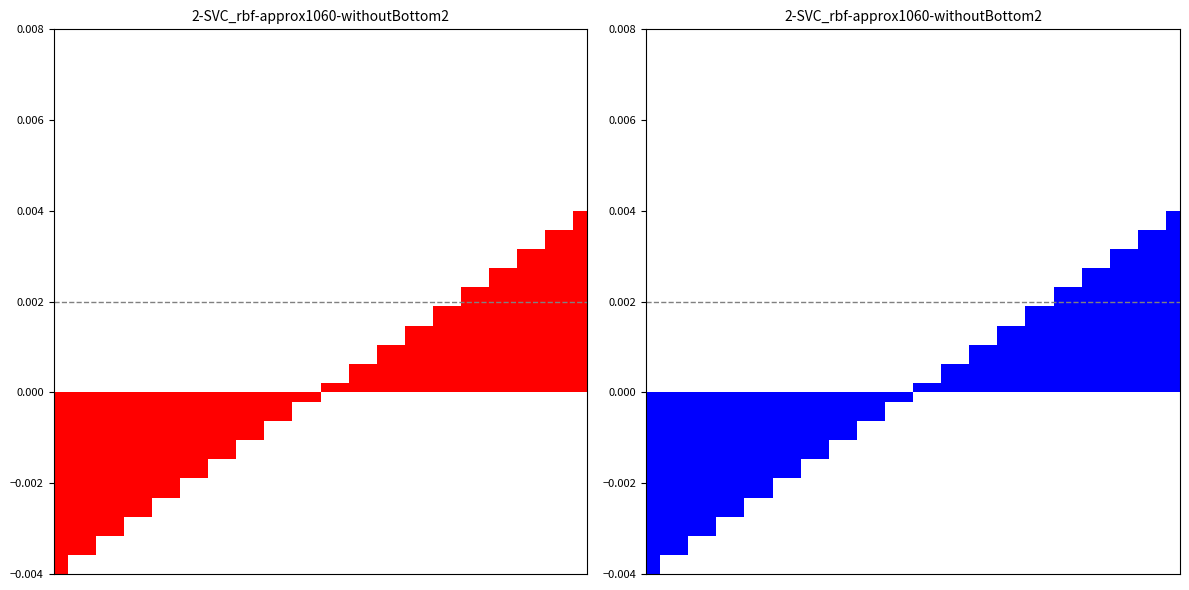

How many distinct data groups are displayed?

2